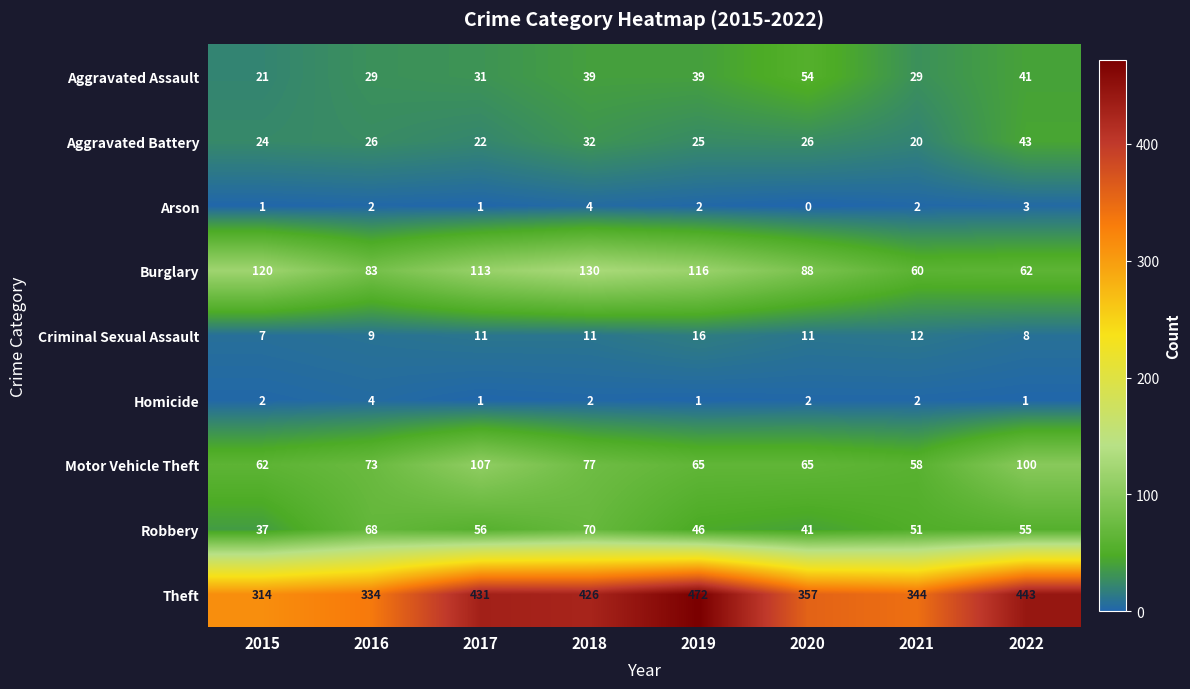

What is the difference between the maximum and minimum values in the Aggravated Battery series?

23